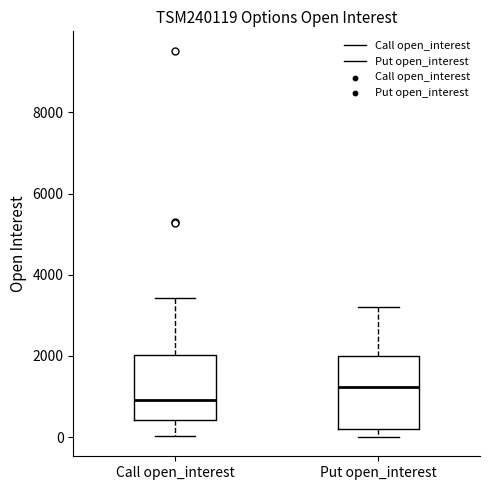

Reading left to right, transcribe this box plot: for each box, give where its median line is, the range the box spans, and where its two whiskers end, as read against the y-axis. The values are not printed on the chart, so give them approximately, as read against the axis.

Call open_interest: median 1000, box 400 to 2000, whiskers 0 to 3400
Put open_interest: median 1200, box 200 to 2000, whiskers 0 to 3200